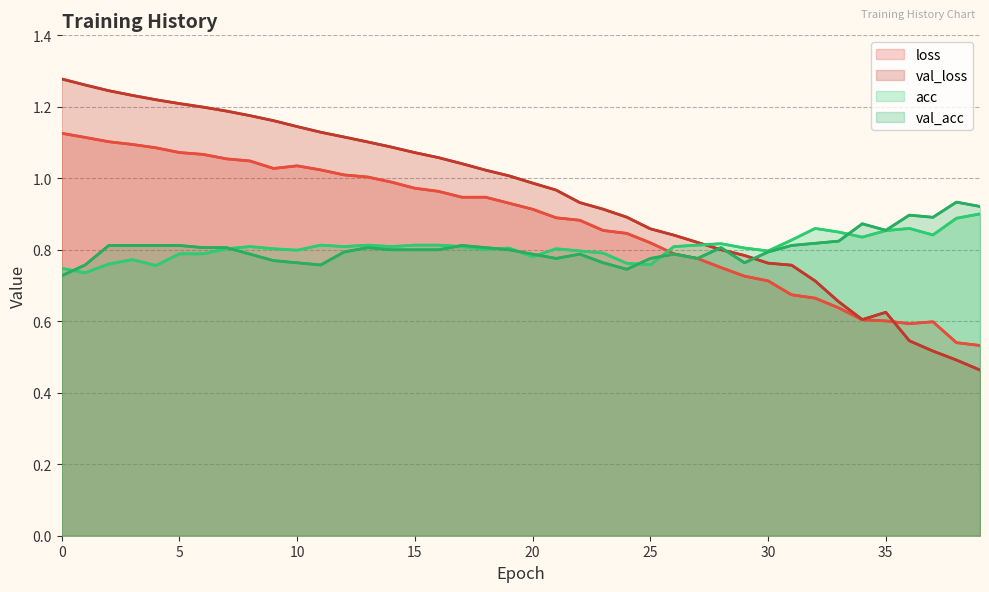

How many acc values are between 0 and 1?

40